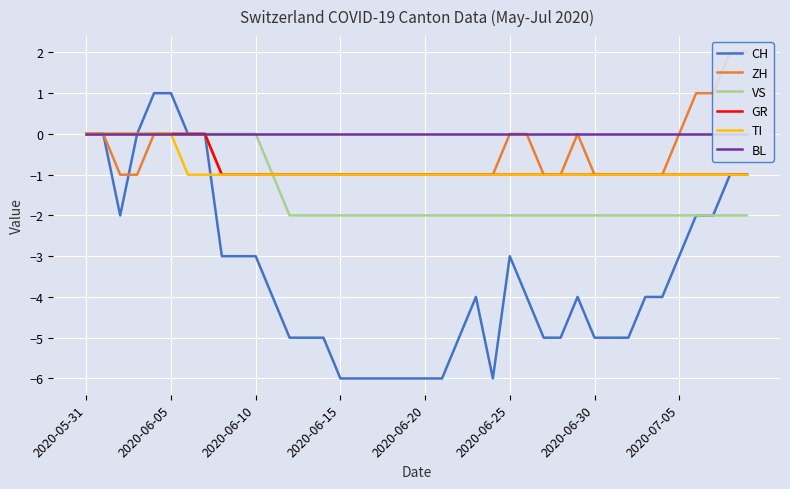

How many values in CH are below zero?

33